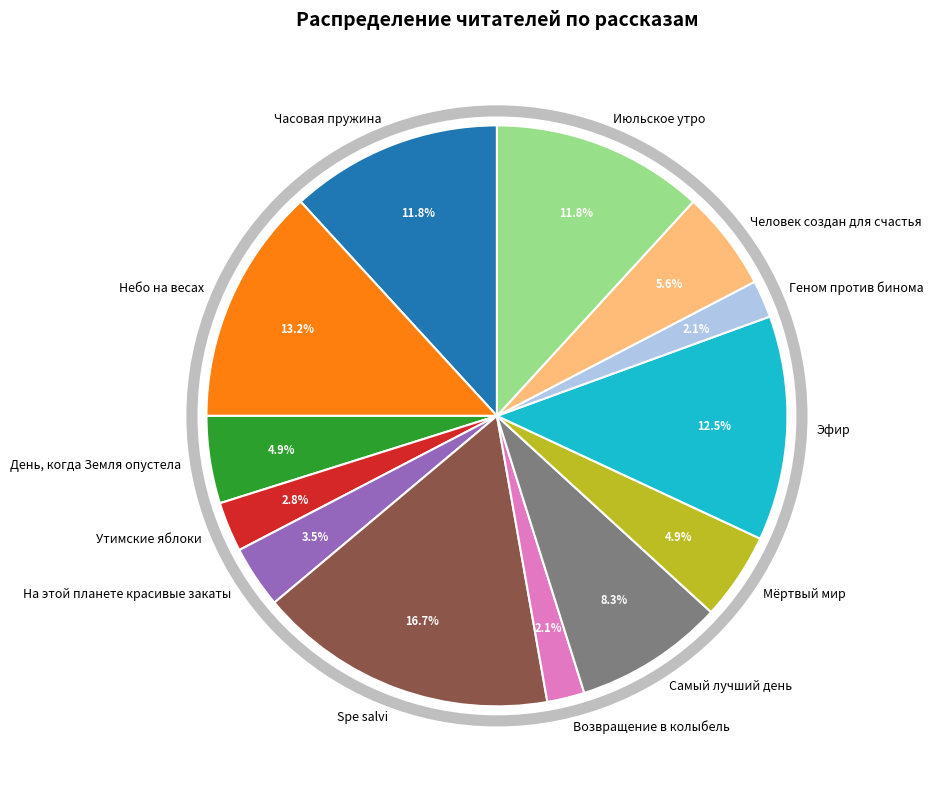

The Геном против бинома slice represents 17% of the pie. True or false?

False